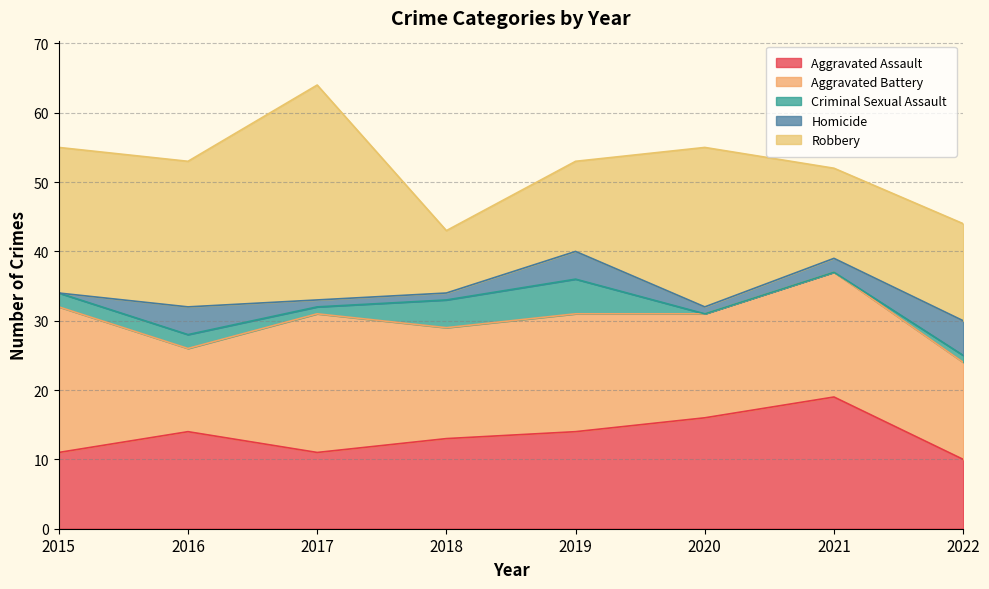

What is the difference between the highest and lowest values at 2015?

21